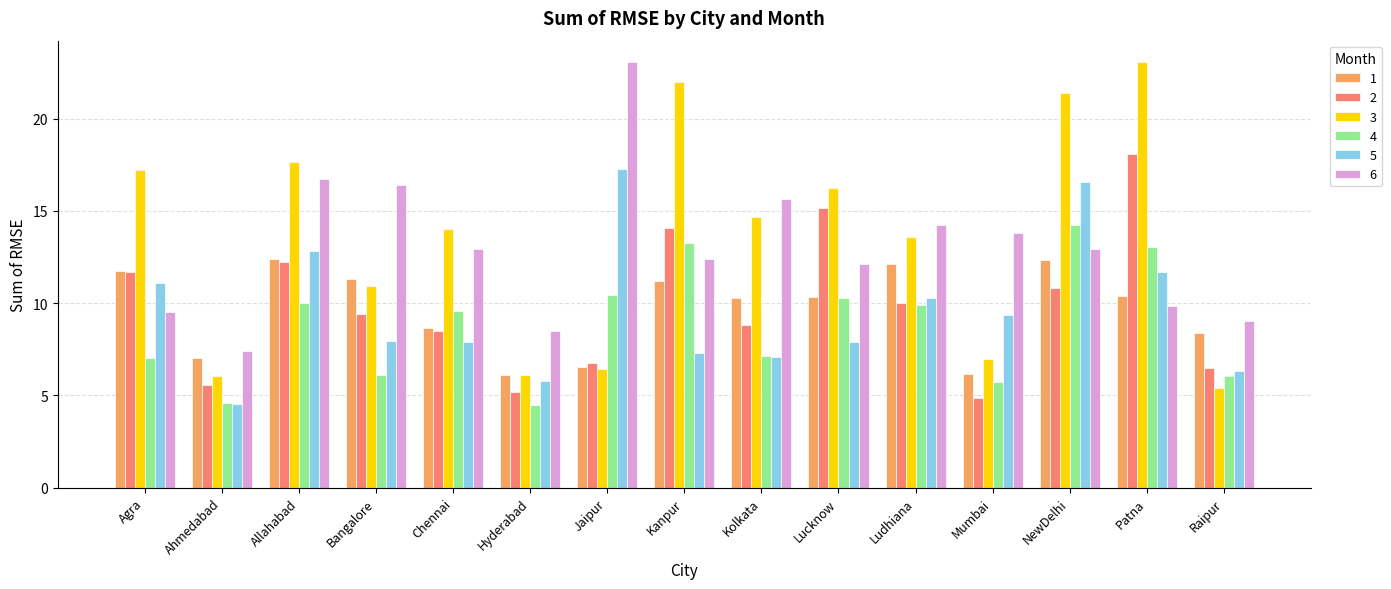

Which series has the largest total across all categories?

3